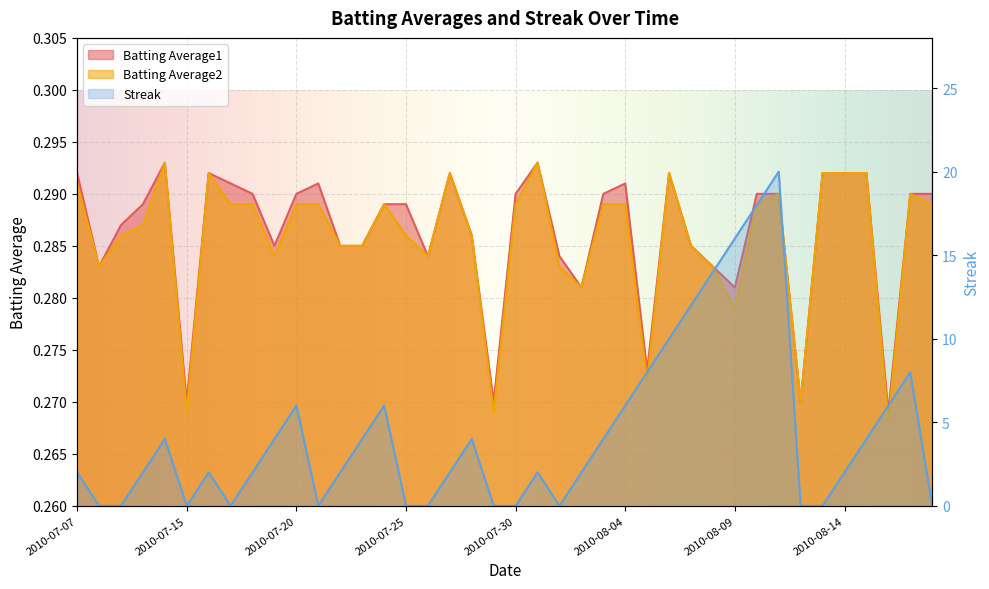

At which category does Batting Average1 reach its first local peak?

2010-07-11